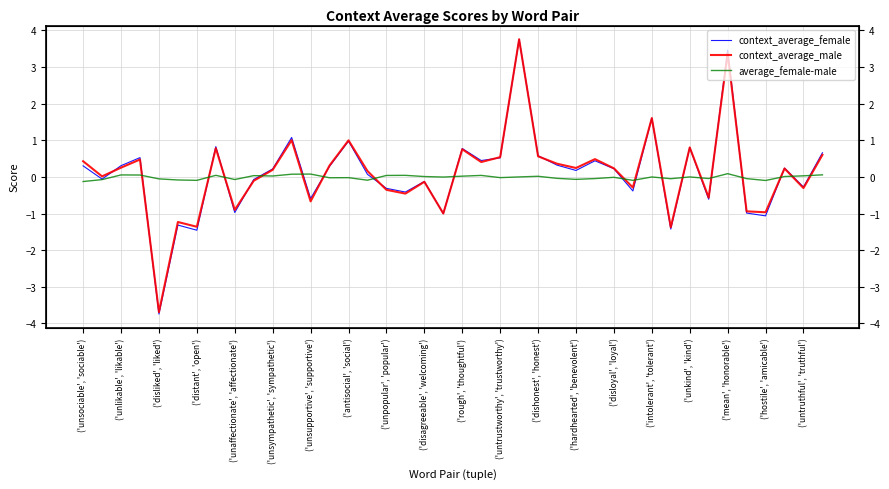

Rank the series by their maximum value, from highest to lowest.

context_average_male, context_average_female, average_female-male